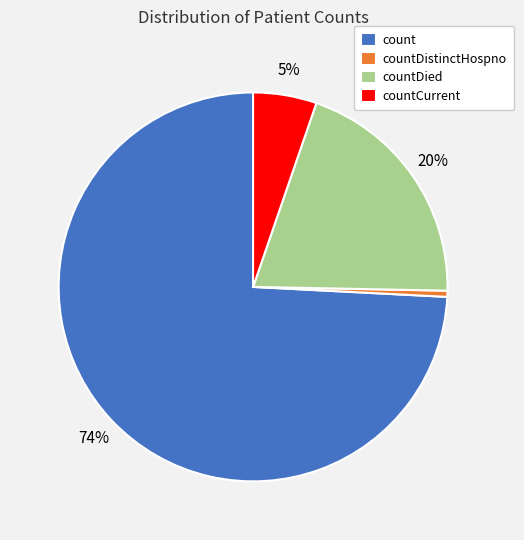

Which category has the biggest portion of the pie?

count